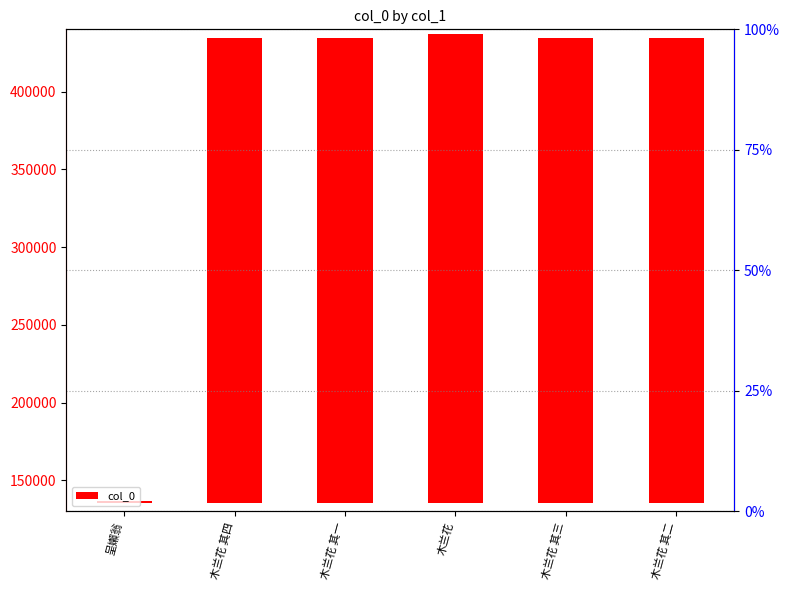

What is the difference between the values at 木兰花 其三 and 木兰花 其二?

1